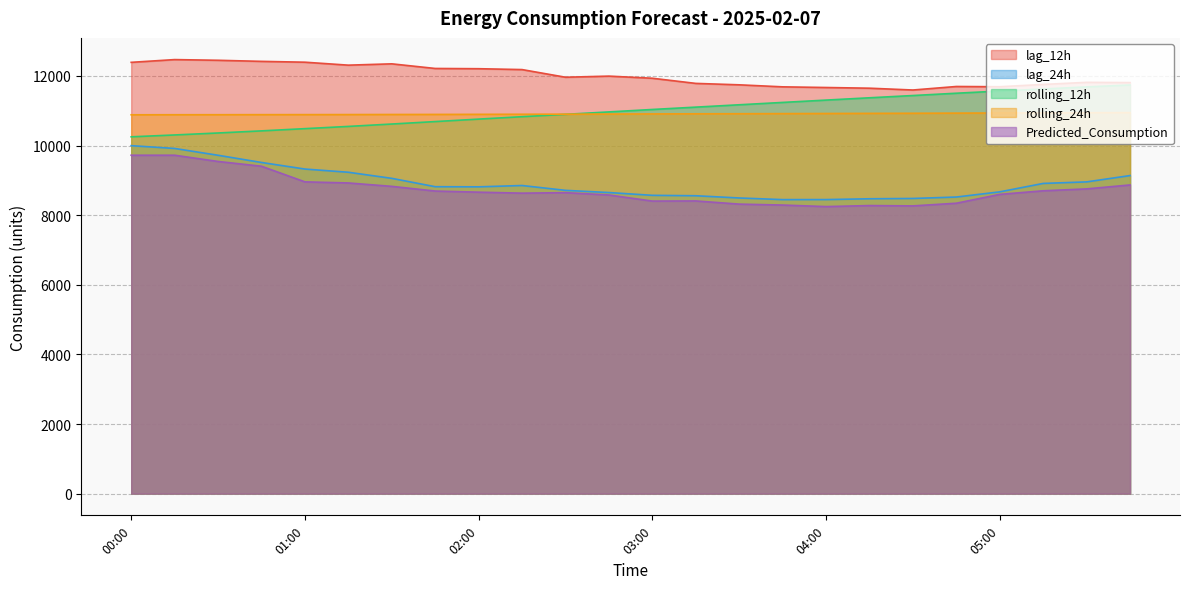

Which series has the widest spread of values?

lag_24h